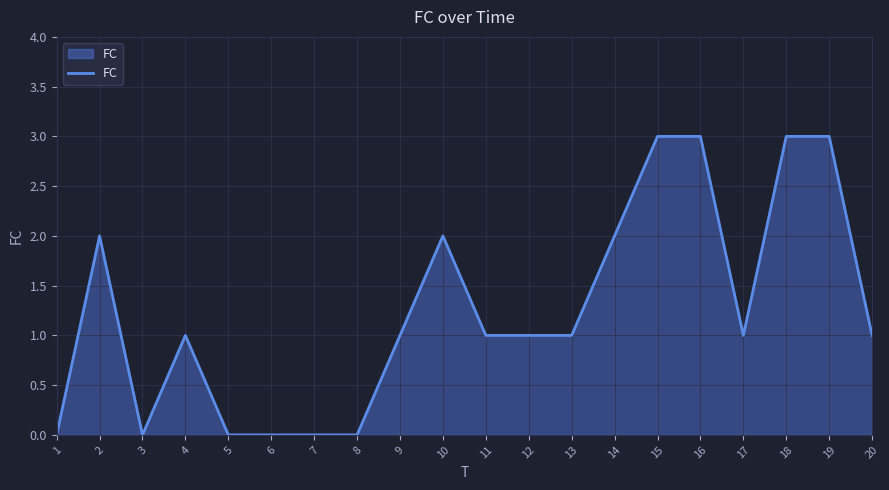

Reading right to left, transcribe all the data shown in this chart.

1	3	3	1	3	3	2	1	1	1	2	1	0	0	0	0	1	0	2	0